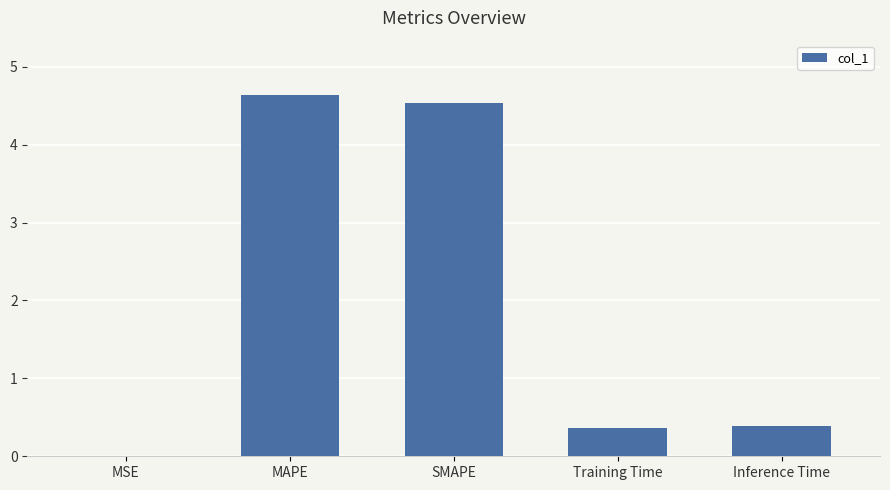

Read the value at SMAPE.

4.5